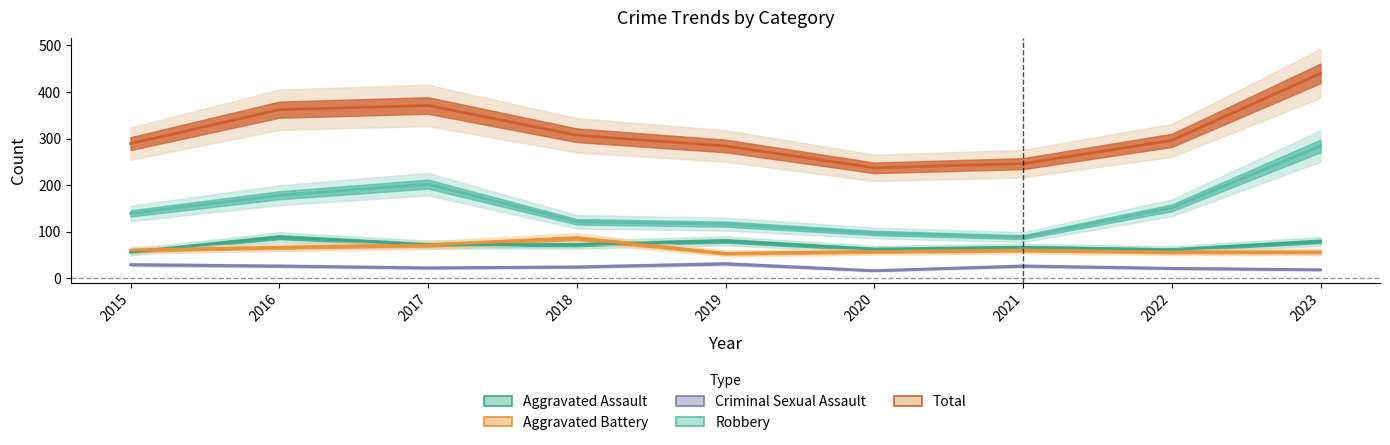

Where is the first local maximum for Total?

2017